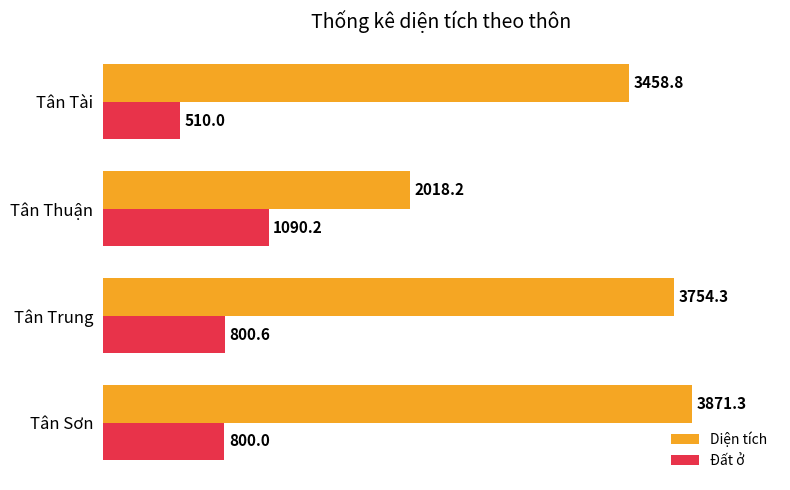

Which series has the largest range (max minus min)?

Diện tích